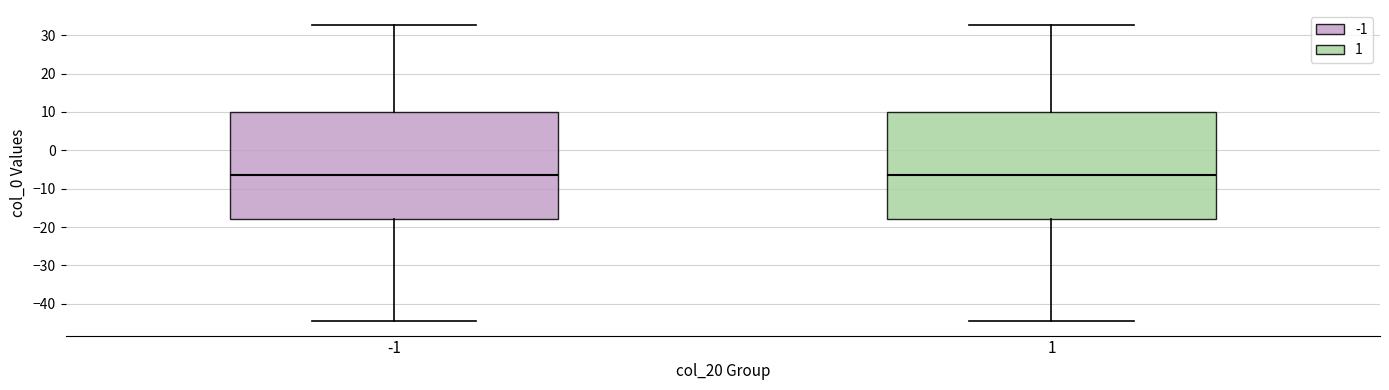

Reading left to right, read every box against the y-axis: the position of its median line, the range the box covers, and the ends of its whiskers. The values are not printed on the chart, so give them approximately, as read against the axis.

-1: median -6, box -18 to 10, whiskers -44 to 33
1: median -6, box -18 to 10, whiskers -44 to 33